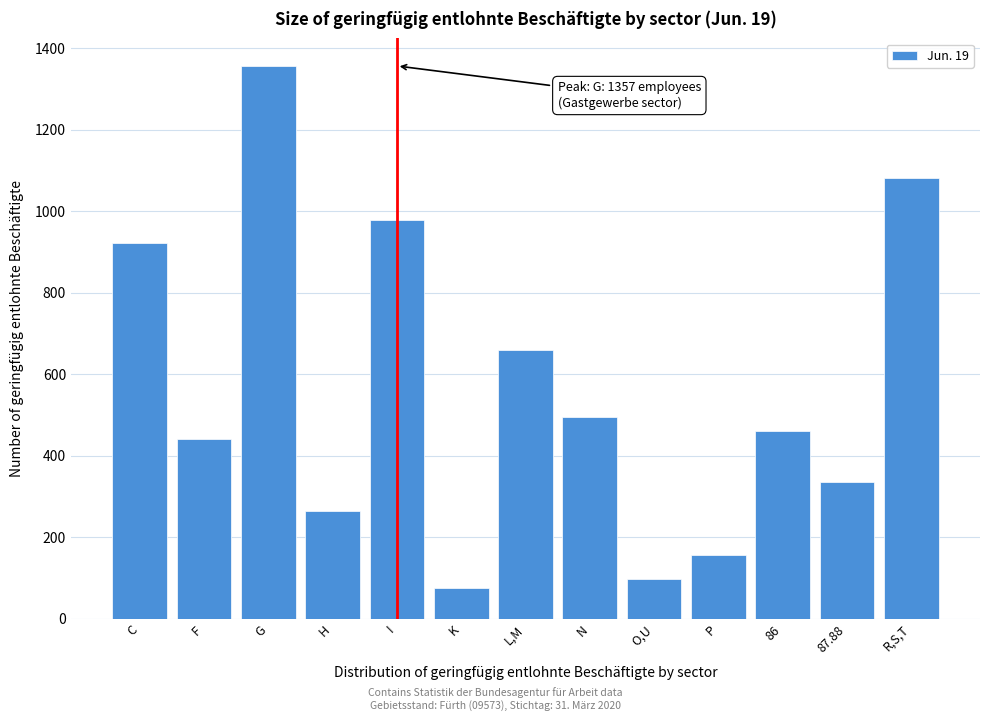

Reading left to right, transcribe all the data shown in this chart.

C=923	F=440	G=1357	H=264	I=979	K=75	L,M=659	N=496	O,U=98	P=155	86=460	87.88=335	R,S,T=1081